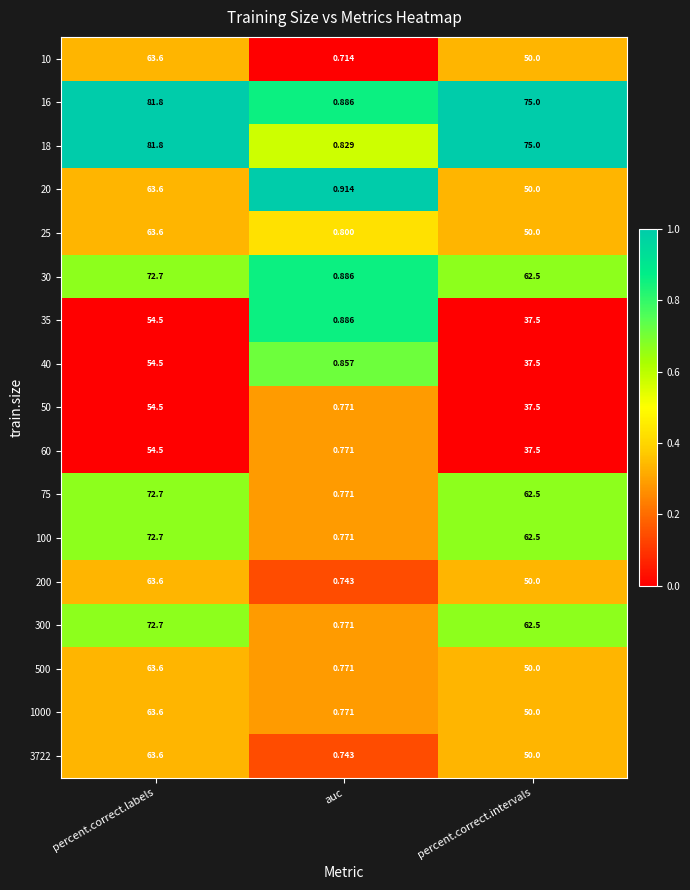

Rank the categories by 16 value from highest to lowest.

percent.correct.labels, percent.correct.intervals, auc